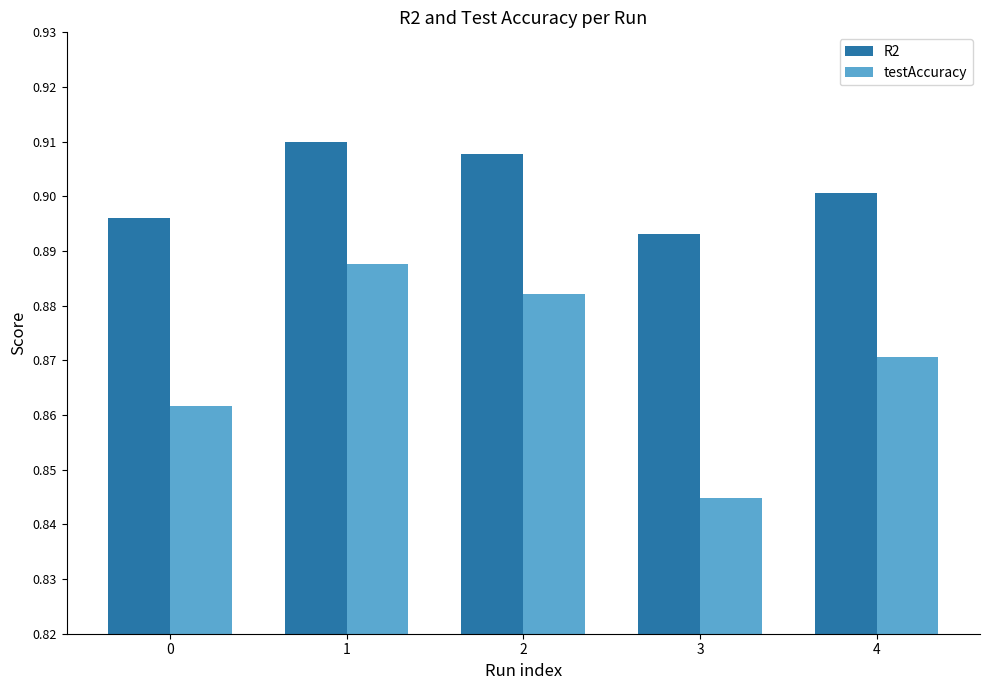

At 0, list the series in order from largest to smallest.

R2, testAccuracy